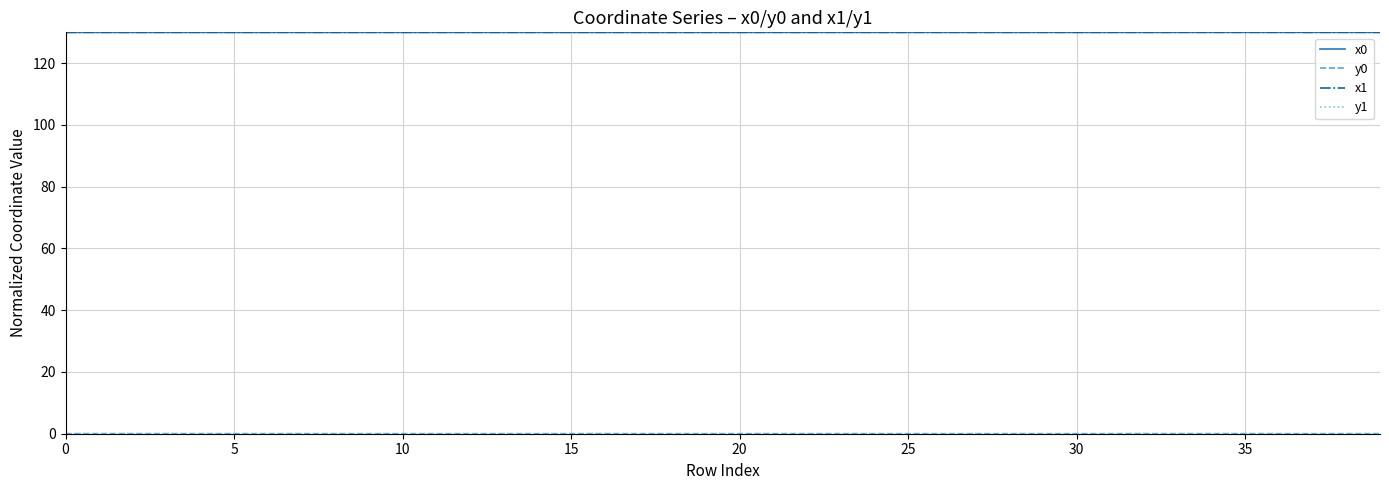

What is the maximum value shown in the chart?

130.0